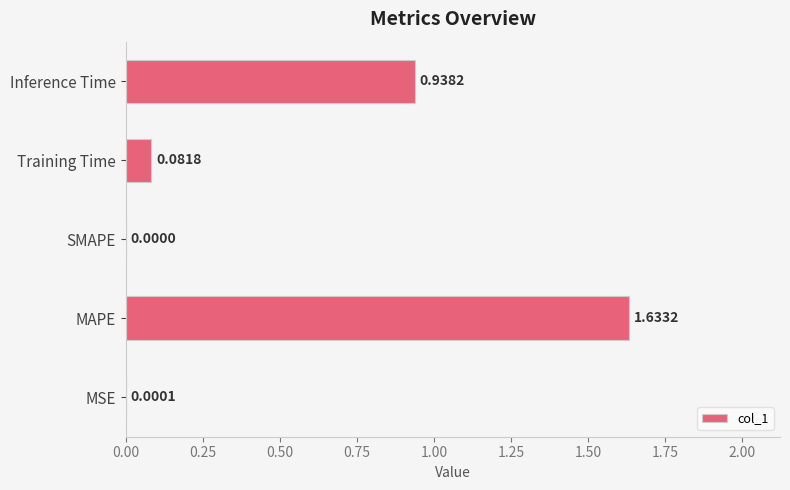

What is the sum of all values?

2.7